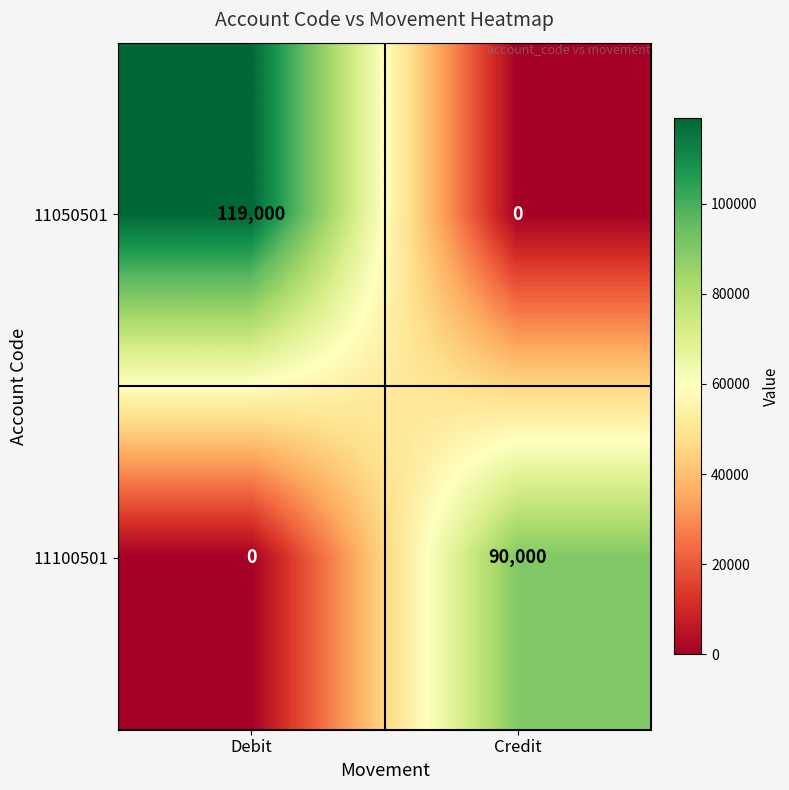

Reading left to right, transcribe all the data shown in this chart.

11050501: Debit=119000	Credit=0
11100501: Debit=0	Credit=90000